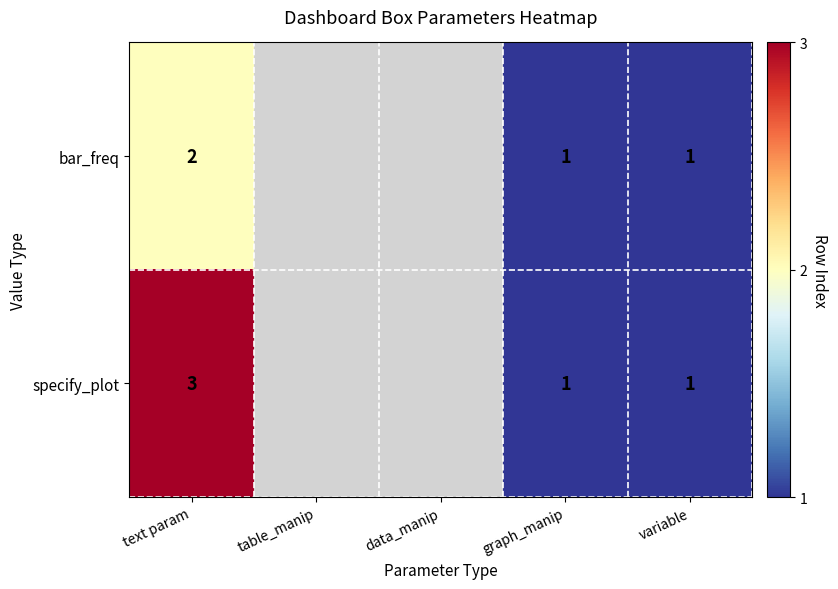

True or false: specify_plot has a value of 1 at graph_manip.

True